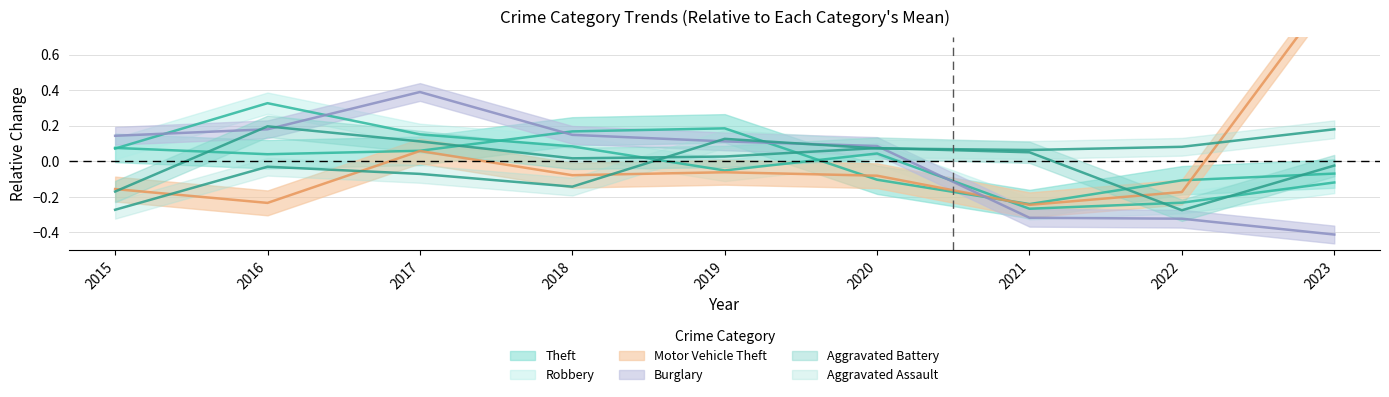

What is the smallest value displayed?

-0.4